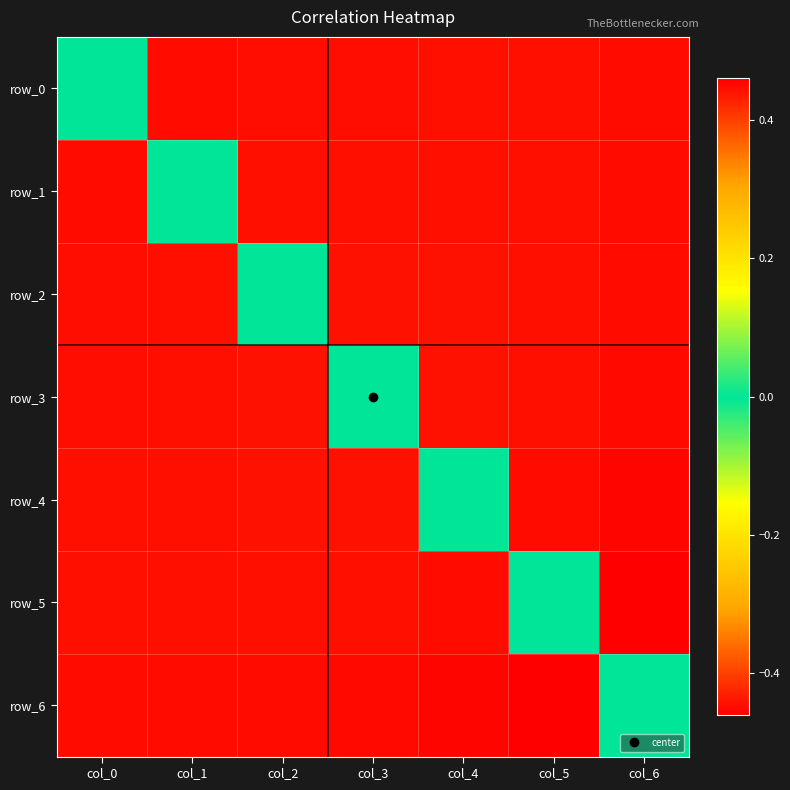

Reading left to right, extract all data points from this chart.

row_0: col_0=0.0	col_1=0.4	col_2=0.4	col_3=0.4	col_4=0.4	col_5=0.4	col_6=0.4
row_1: col_0=-0.4	col_1=0.0	col_2=0.4	col_3=0.4	col_4=0.4	col_5=0.4	col_6=0.4
row_2: col_0=-0.4	col_1=-0.4	col_2=0.0	col_3=0.4	col_4=0.4	col_5=0.4	col_6=0.4
row_3: col_0=-0.4	col_1=-0.4	col_2=-0.4	col_3=0.0	col_4=0.4	col_5=0.4	col_6=0.5
row_4: col_0=-0.4	col_1=-0.4	col_2=-0.4	col_3=-0.4	col_4=0.0	col_5=0.4	col_6=0.5
row_5: col_0=-0.4	col_1=-0.4	col_2=-0.4	col_3=-0.4	col_4=-0.4	col_5=0.0	col_6=0.5
row_6: col_0=-0.4	col_1=-0.4	col_2=-0.4	col_3=-0.5	col_4=-0.5	col_5=-0.5	col_6=0.0